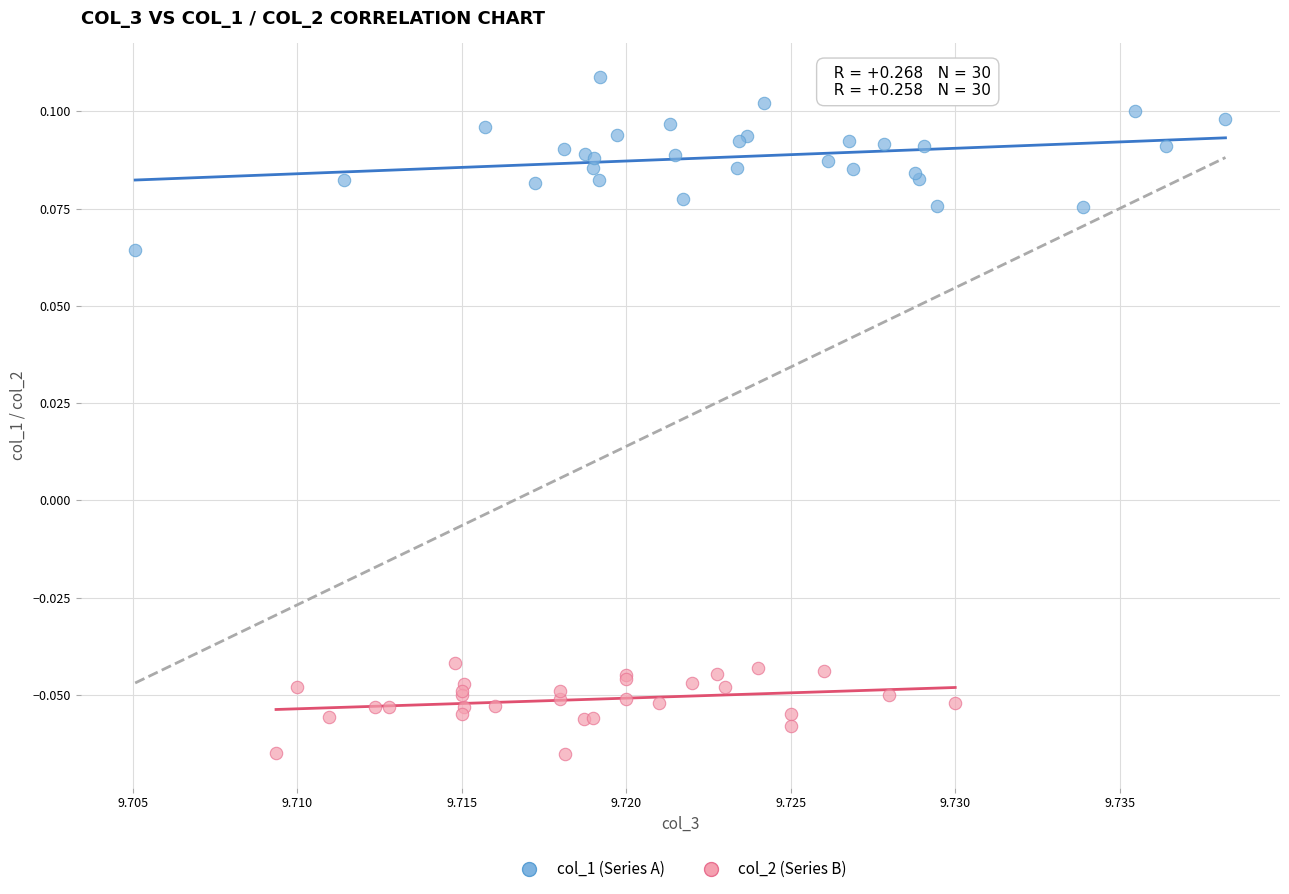

What are all the series names shown in the legend?

col_1 (Series A), col_2 (Series B)